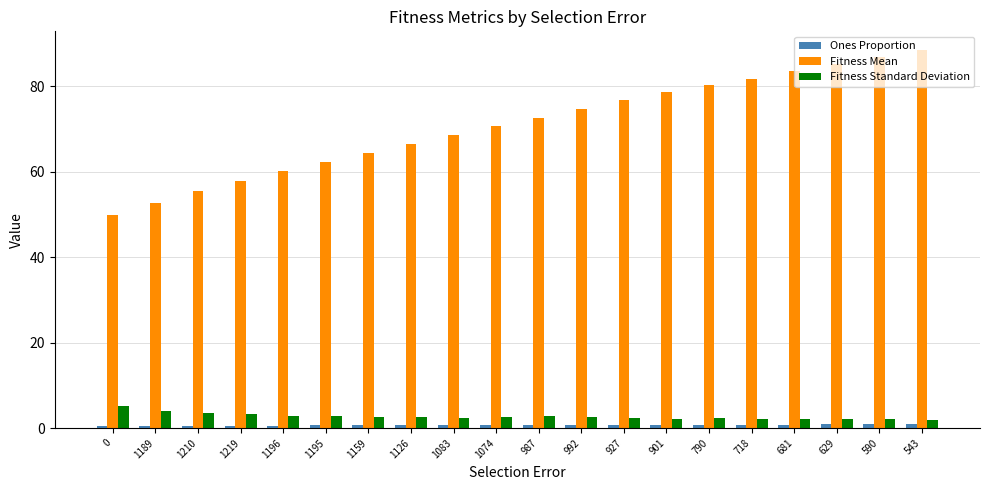

What is the difference between the maximum and minimum values in the Fitness Standard Deviation series?

3.1